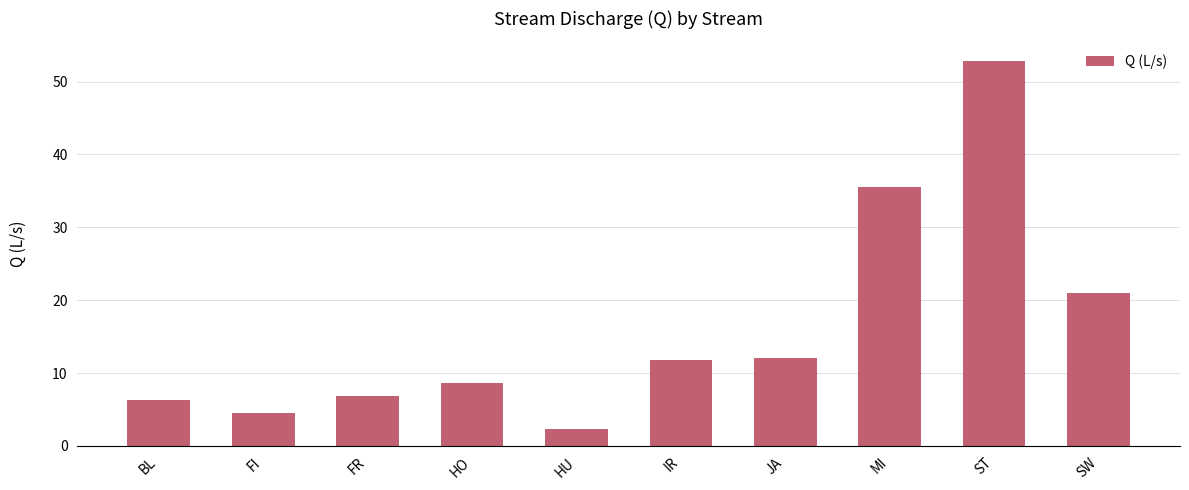

Count the number of categories in the chart.

10